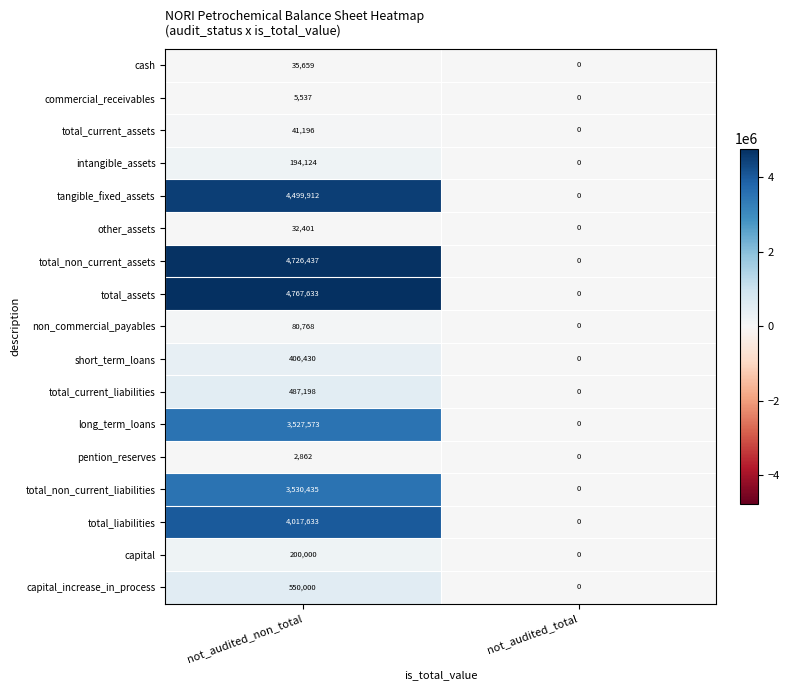

What is the difference between the highest and lowest values at not_audited_non_total?

4764771